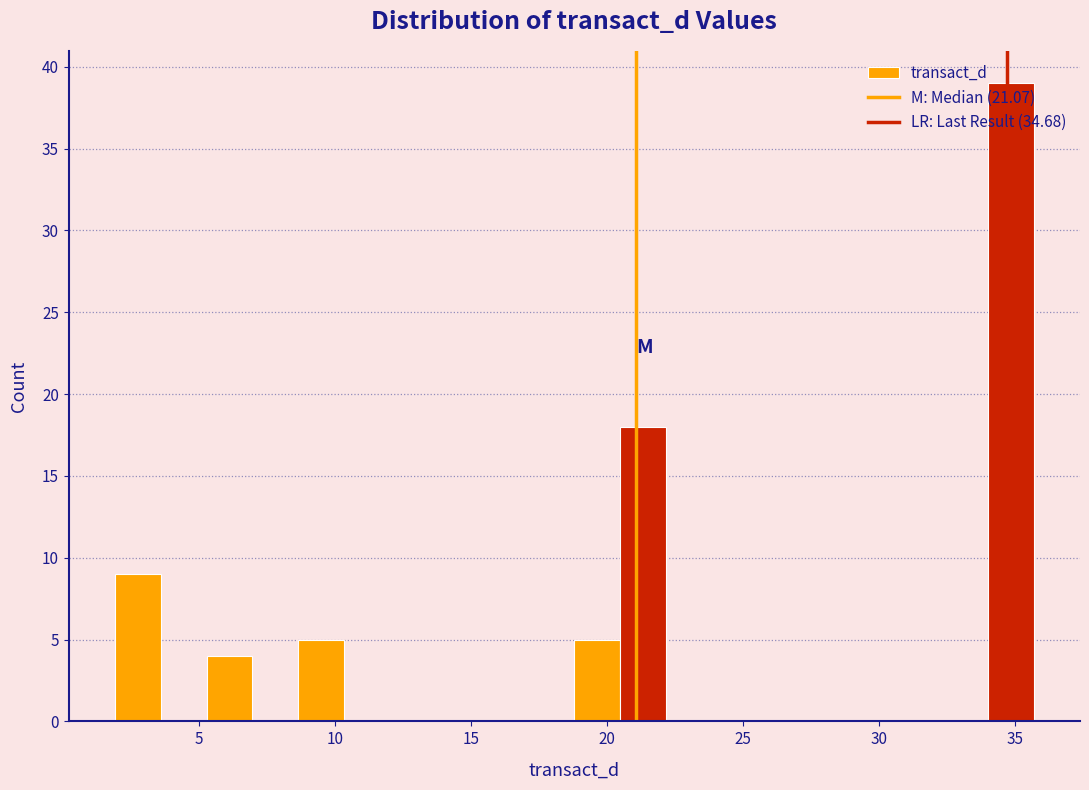

Around what value on the x-axis is the tallest bar? Give the approximate position of its centre, as read against the axis.

35.0